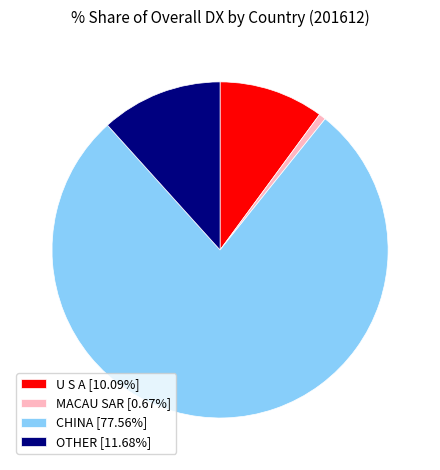

What is the largest slice in the pie chart?

CHINA